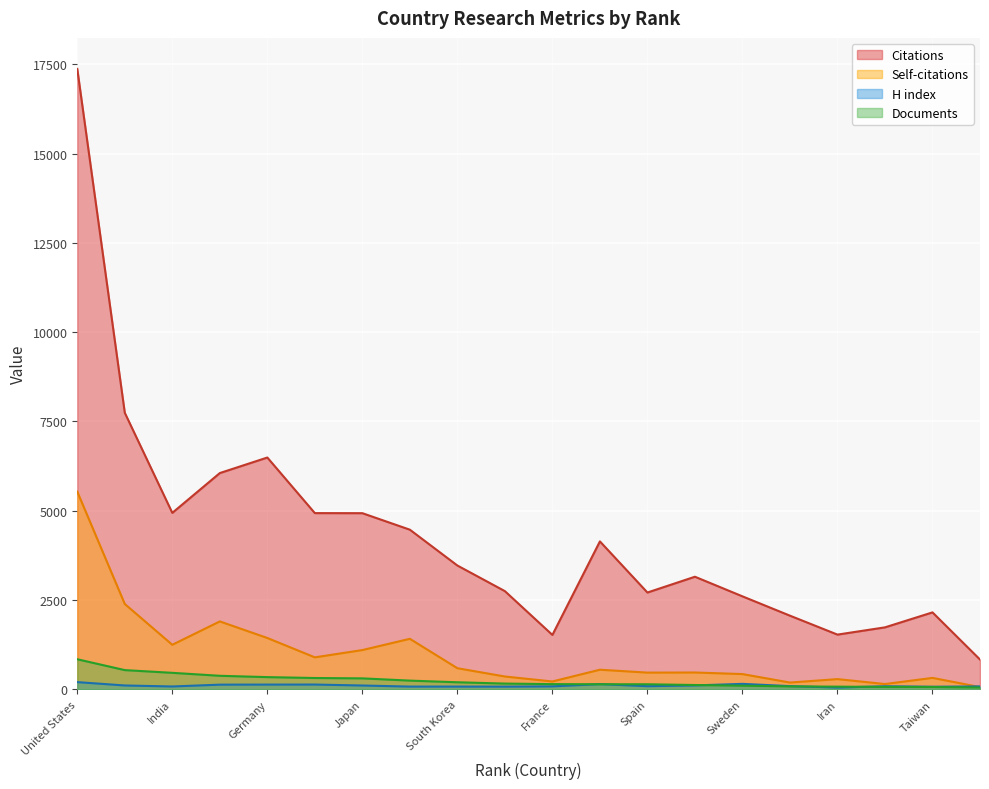

What is the sum of all Documents values?

4824